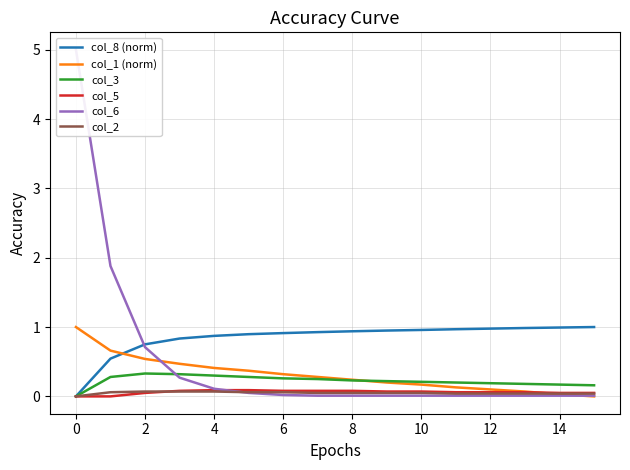

True or false: col_8 (norm) and col_5 cross at least once.

False